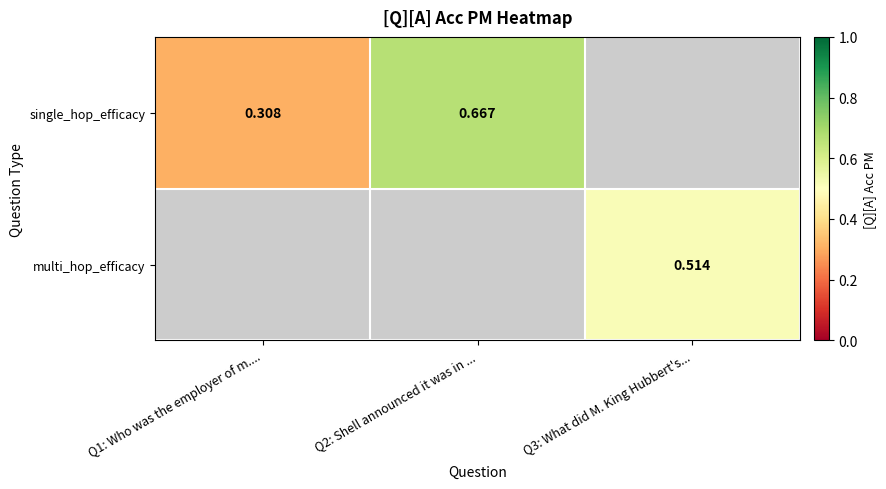

At how many categories does at least one series exceed 0?

3